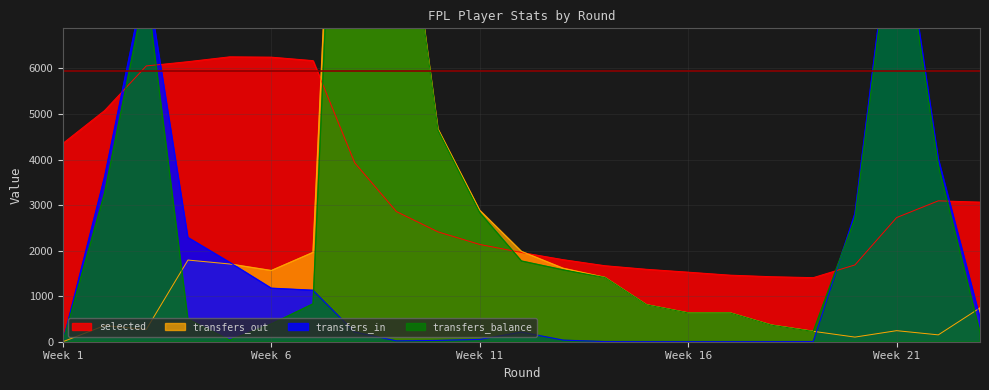

Rank the categories by selected value from lowest to highest.

19, 18, 17, 16, 15, 14, 20, 13, 12, 11, 10, 21, 9, 23, 22, 8, 1, 2, 3, 4, 7, 6, 5